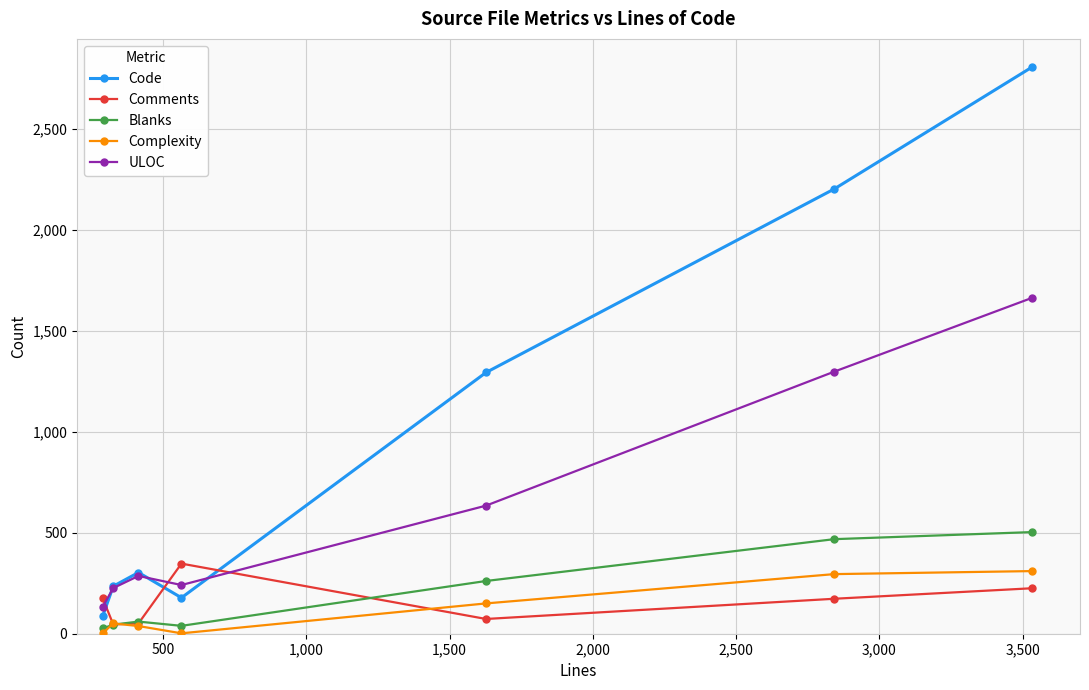

What is the maximum value for Comments?

347